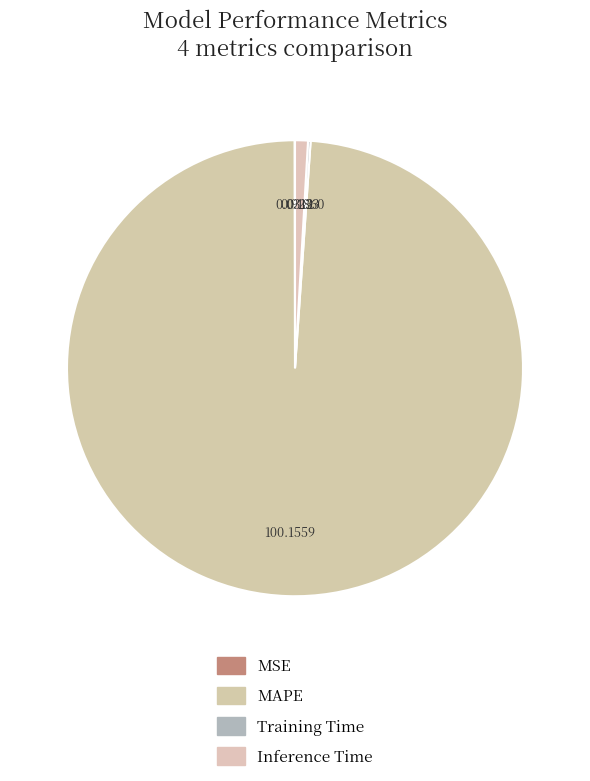

What percentage is NOT represented by MSE?

100.0%